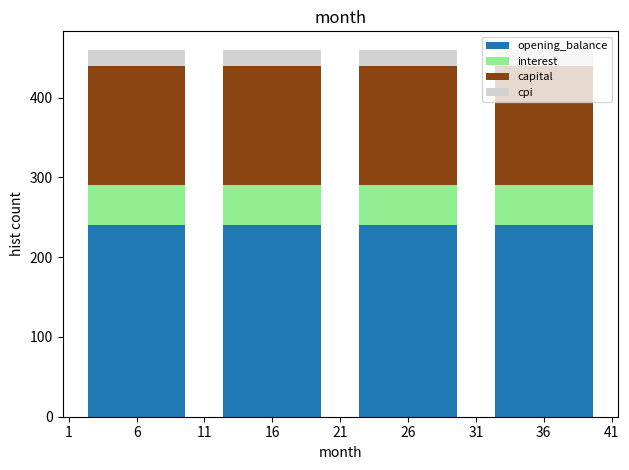

What is the minimum value for opening_balance?

240